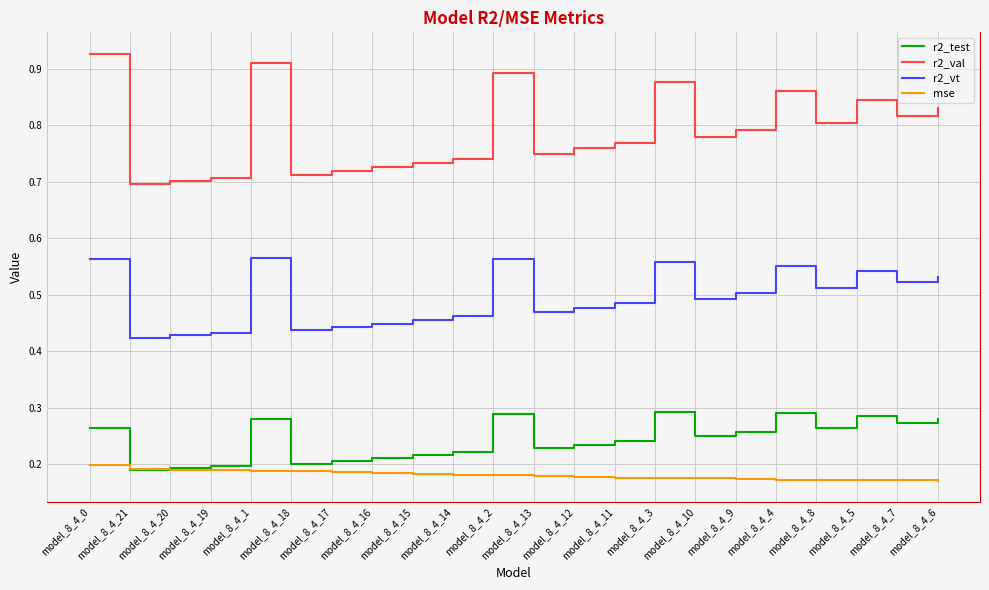

Which series has the largest range (max minus min)?

r2_val